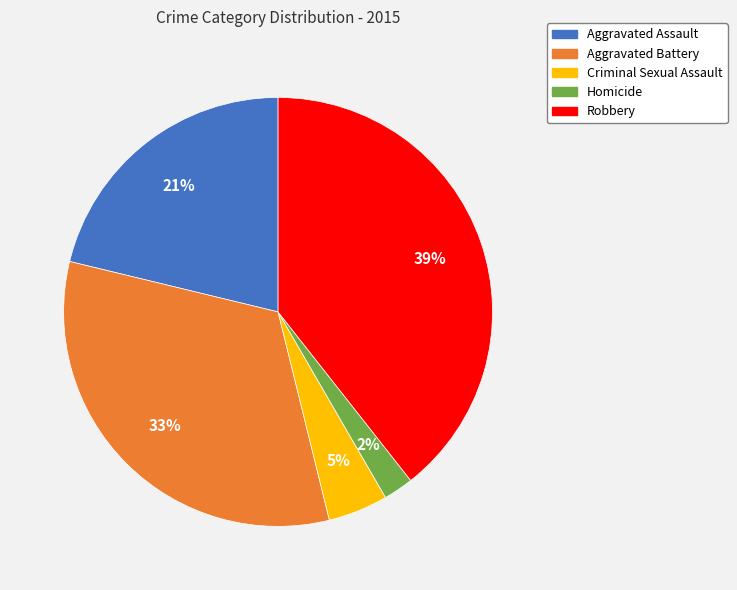

Is the sum of Criminal Sexual Assault and Homicide greater than half?

No